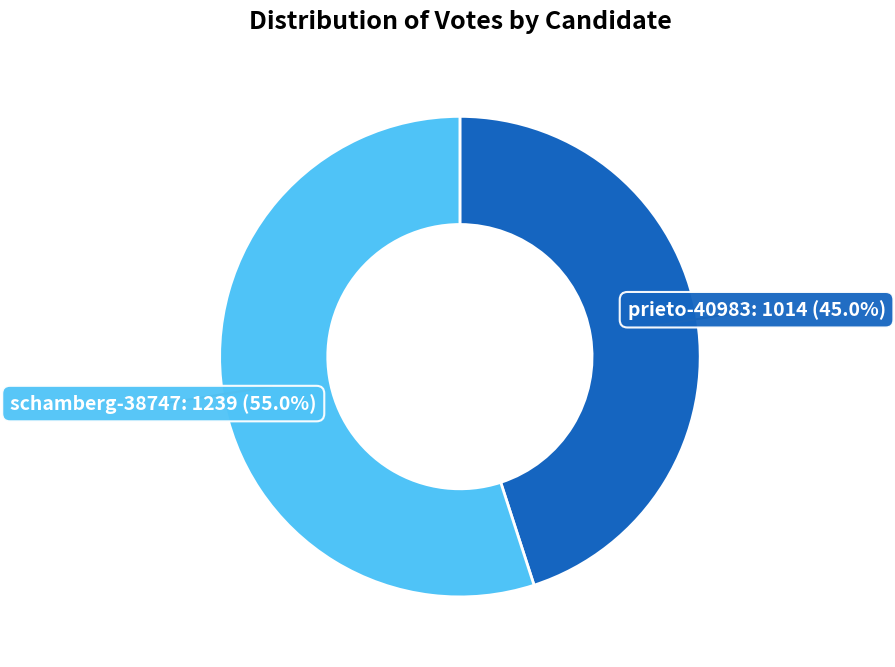

What is the ratio of the value at prieto-40983 to the value at schamberg-38747?

0.8